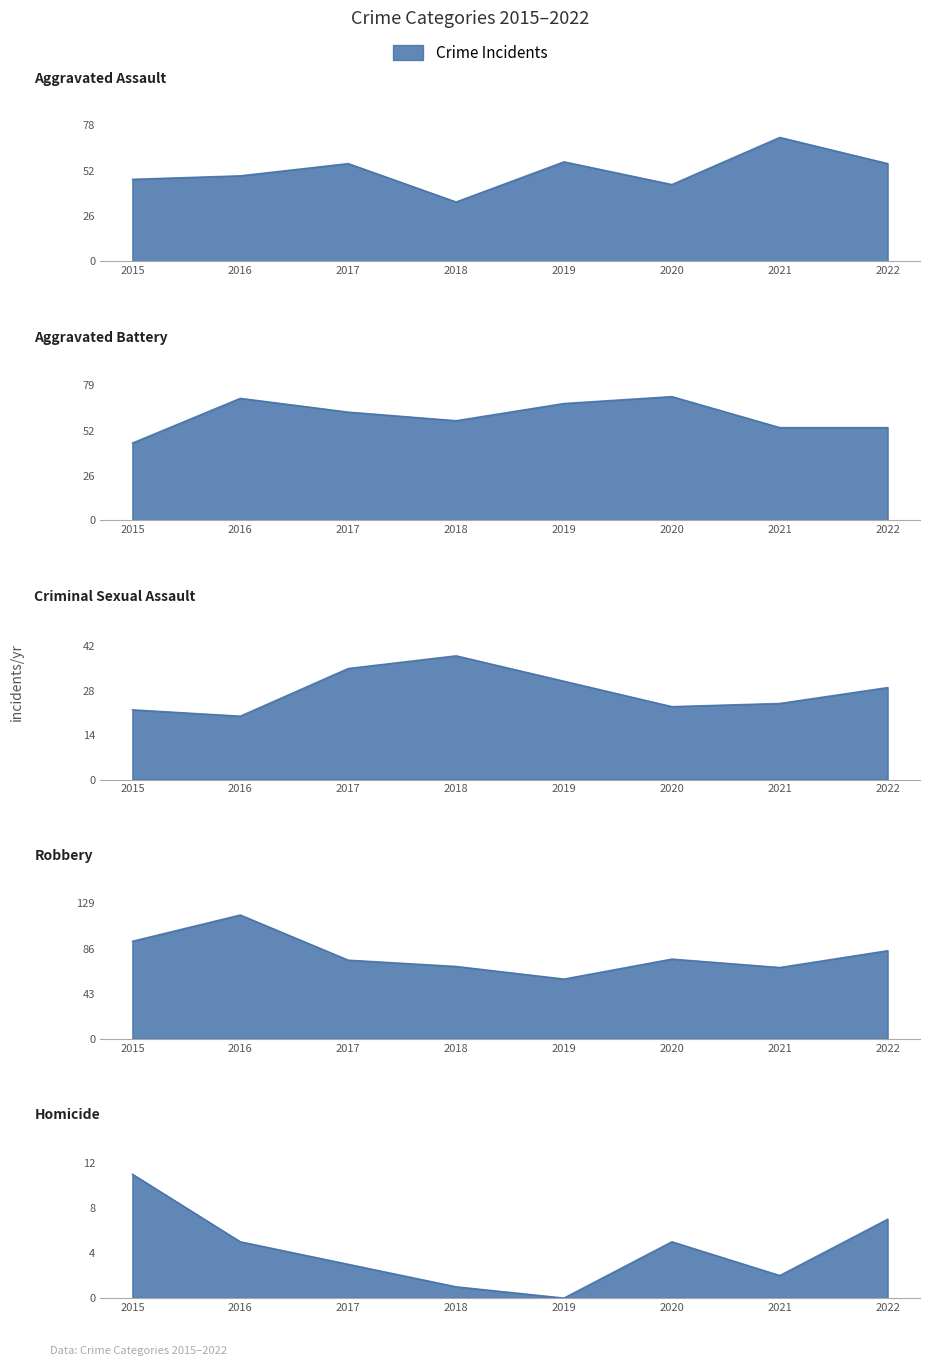

What is the total value across all series at 2017?

232